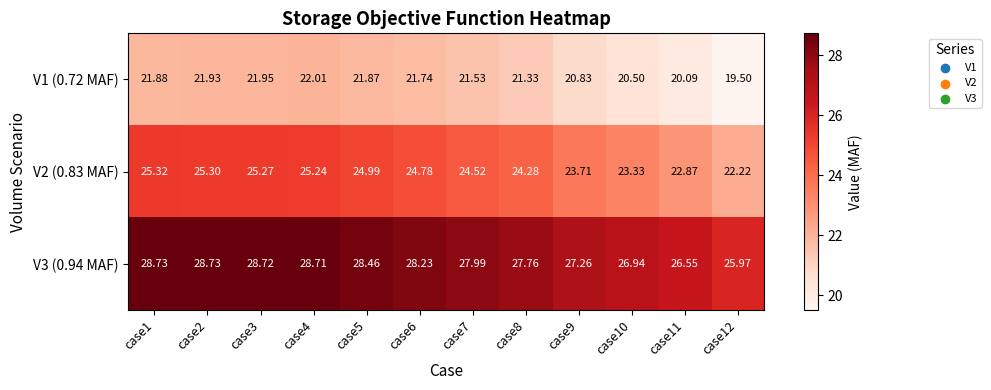

At which category does the chart reach its minimum across all series?

case12